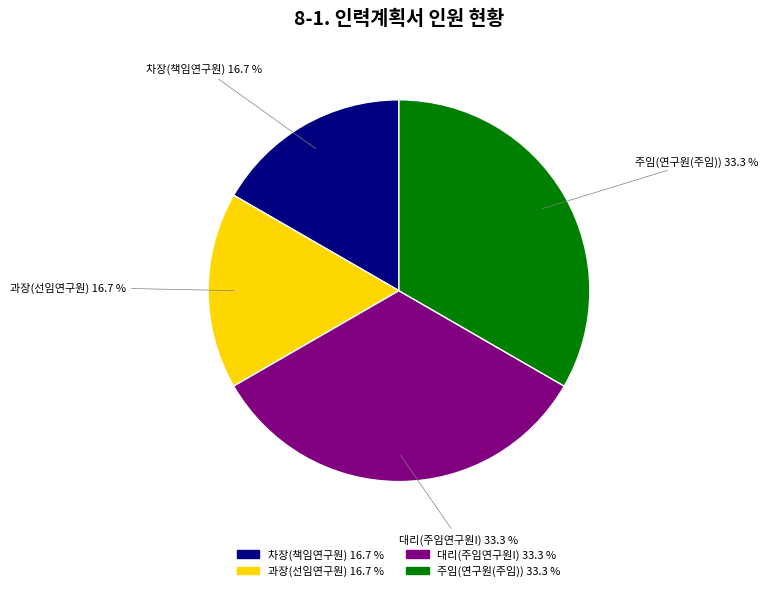

Is there a majority slice in this chart?

No